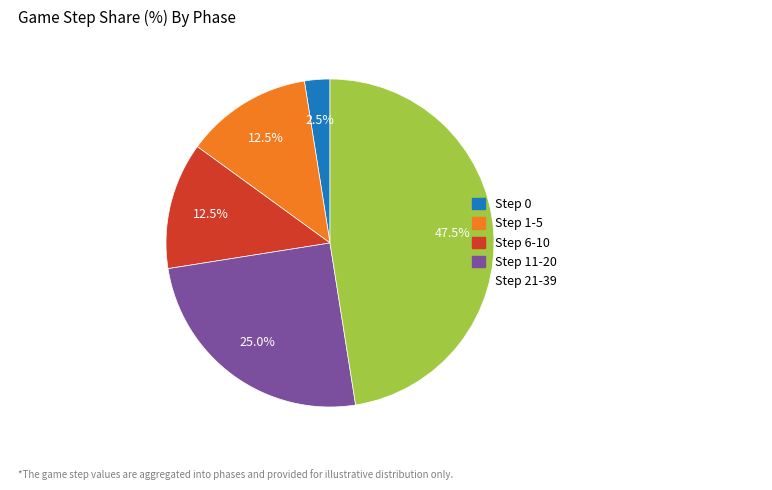

True or false: Step 6-10 accounts for 25% of the total.

False